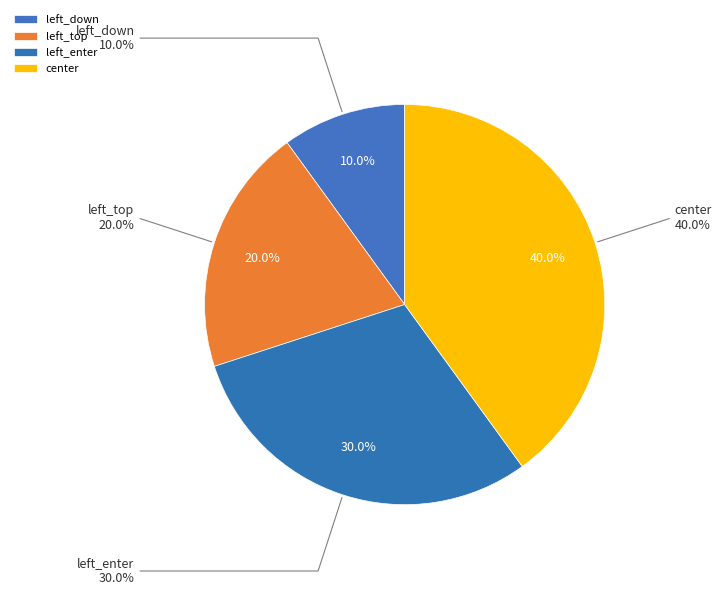

To the nearest percent, what is the difference between the left_top and left_down slice percentages?

10%